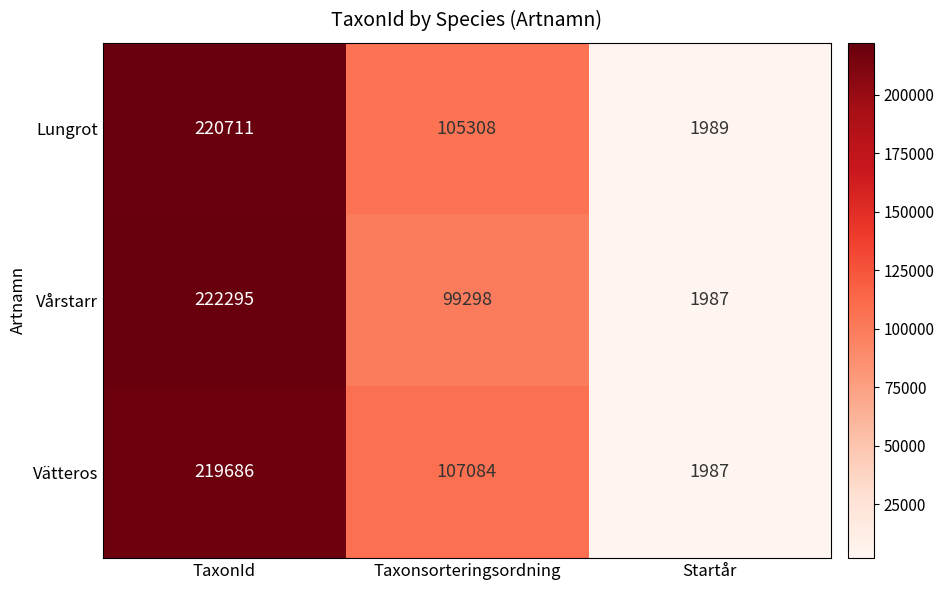

How many Vårstarr values are between 1987 and 222295?

3